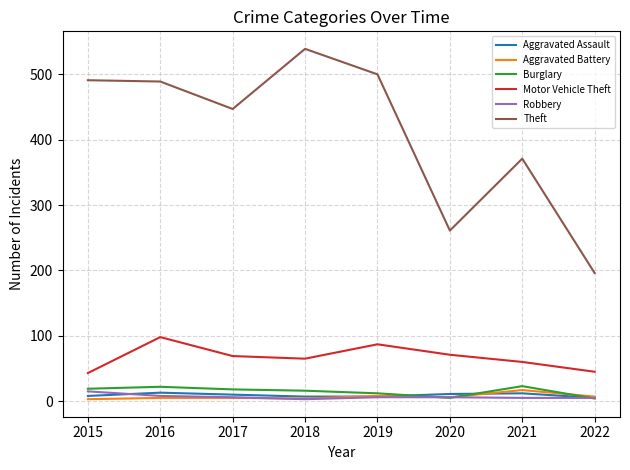

What is the maximum value shown in the chart?

539